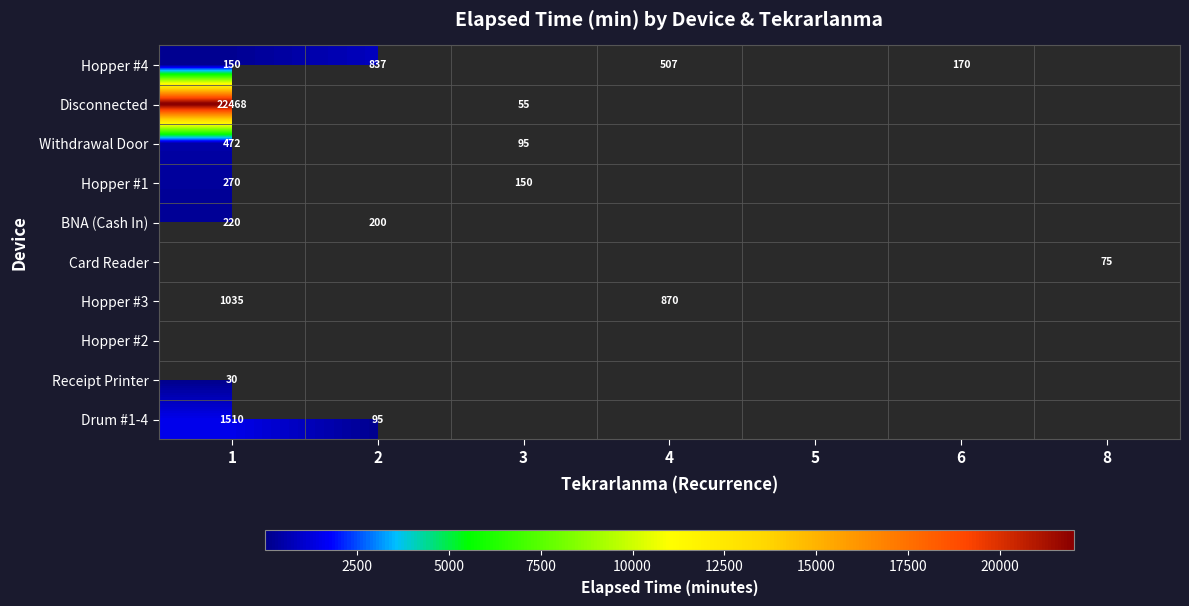

The value of Disconnected at 1 is 30634. True or false?

False